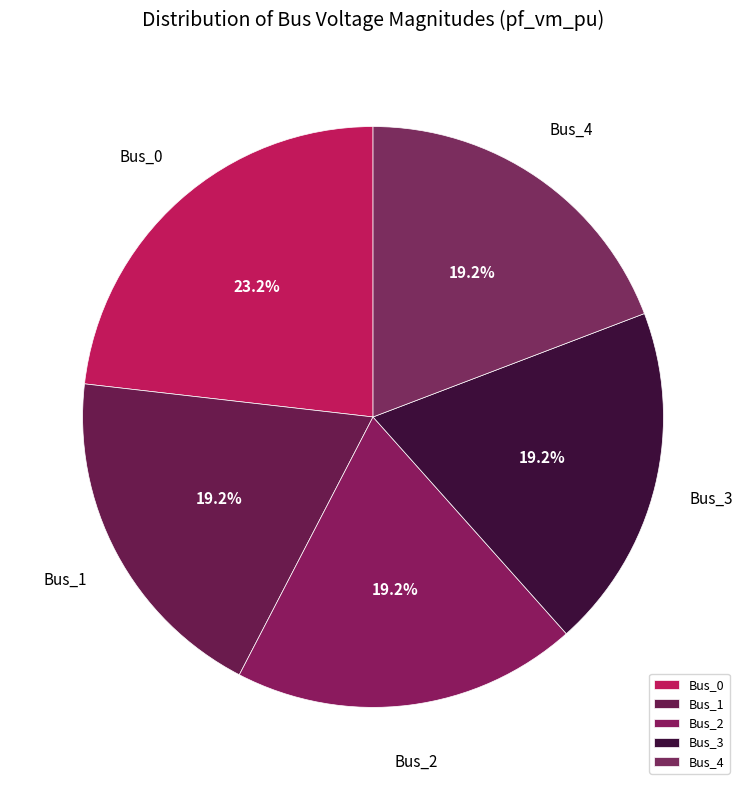

True or false: Bus_3 accounts for 33% of the total.

False